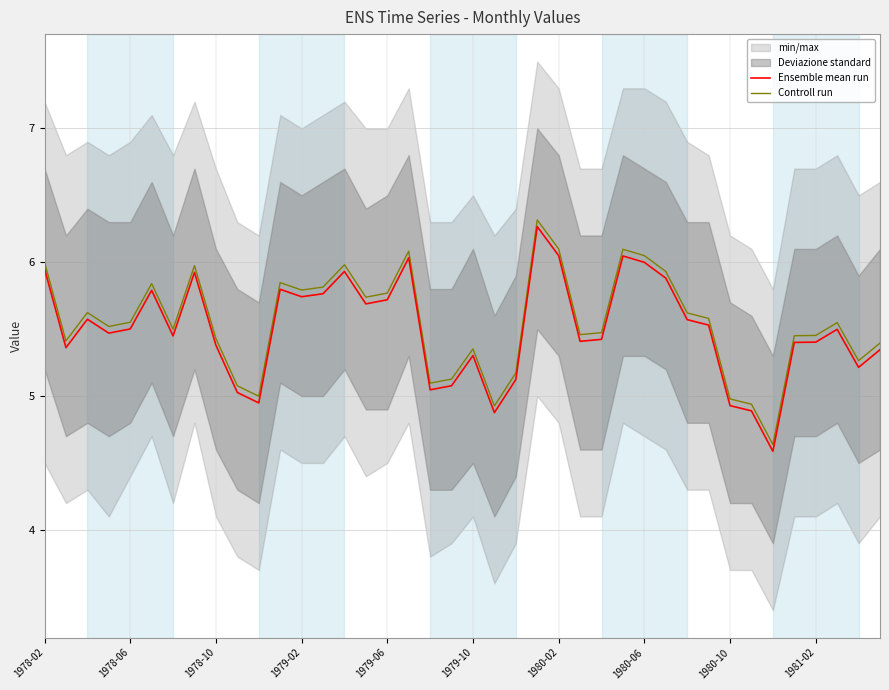

What is the lowest value of the Controll run series?

4.6